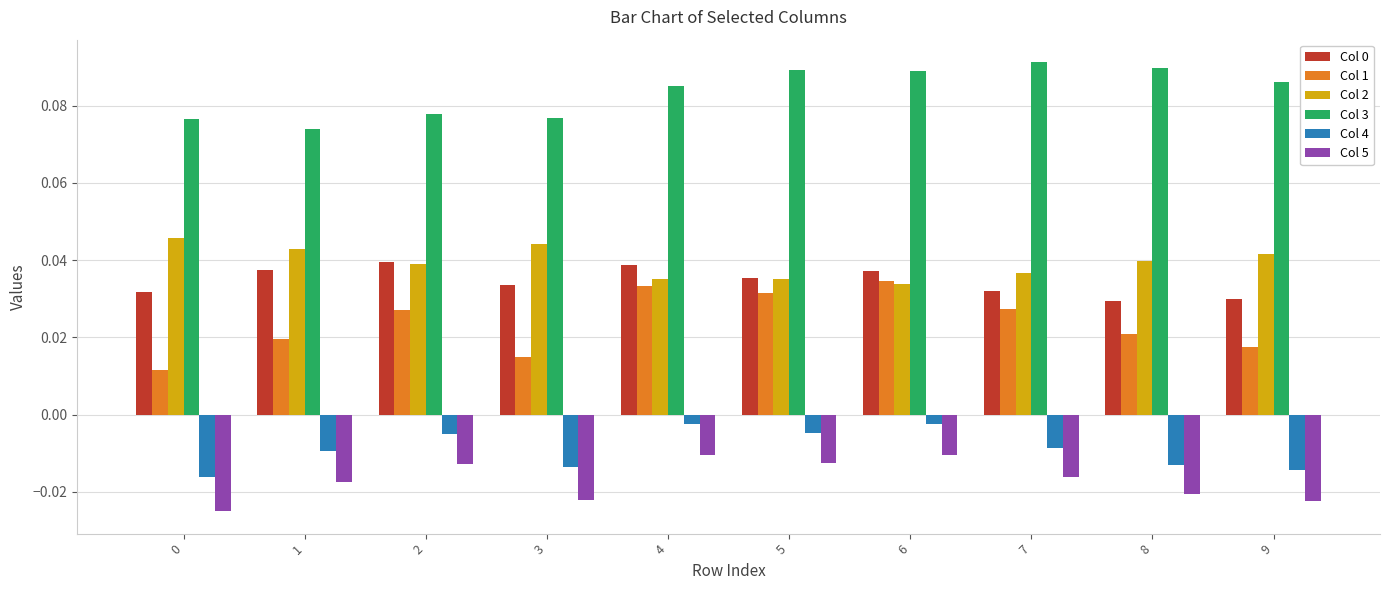

Count the Col 0 values in the range 0 to 1.

10